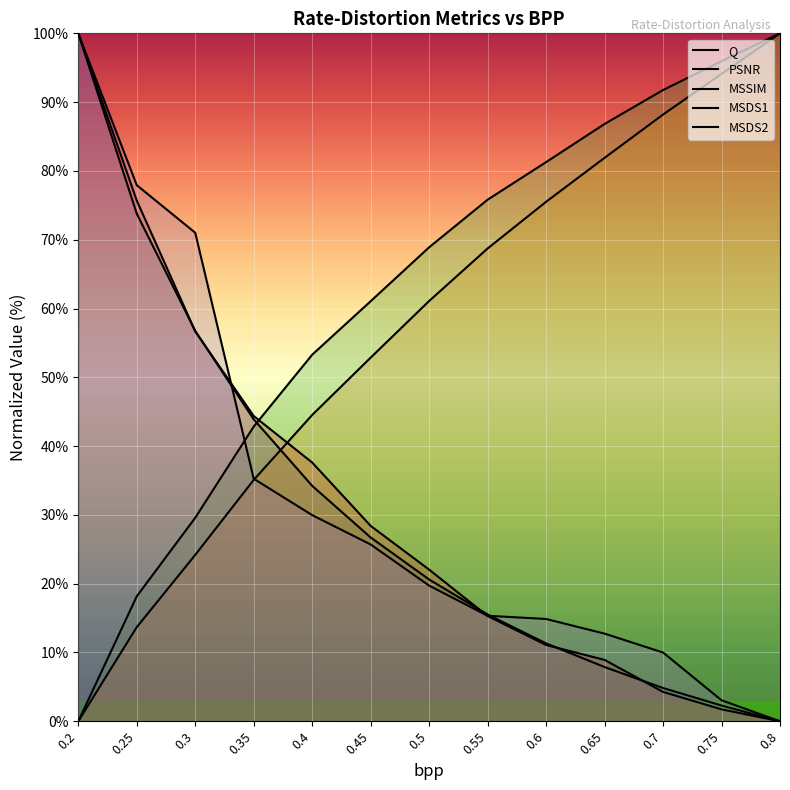

At how many categories does at least one series exceed 8?

13